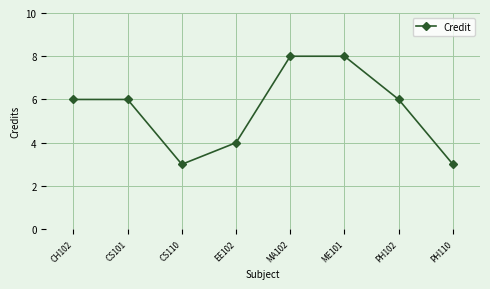

What position from the left is PH102?

7